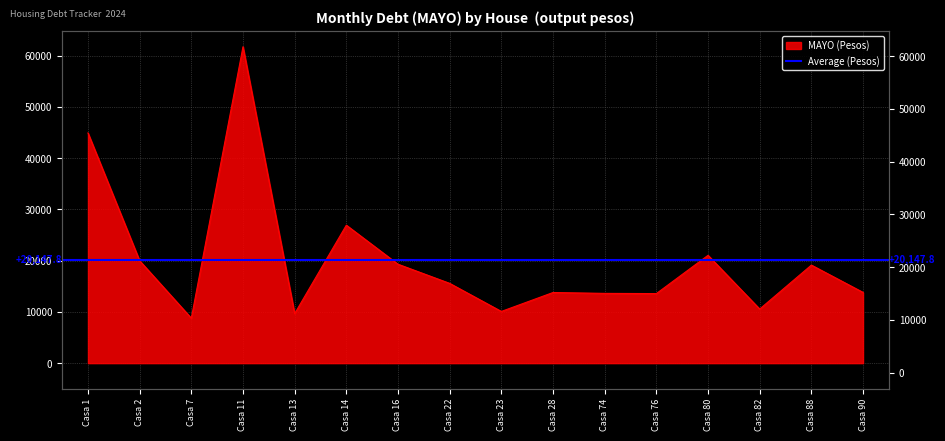

What is the average value?

20147.8